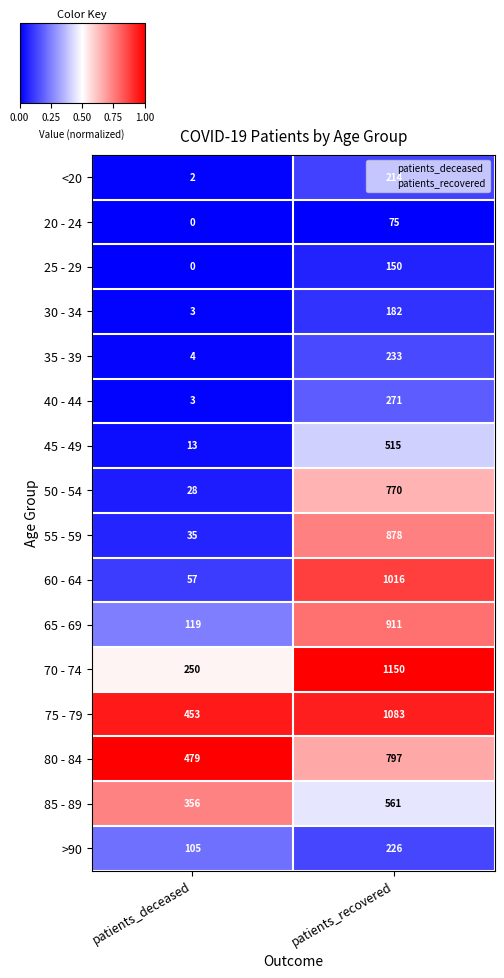

Read the >90 value at patients_recovered, to the nearest 10.

230